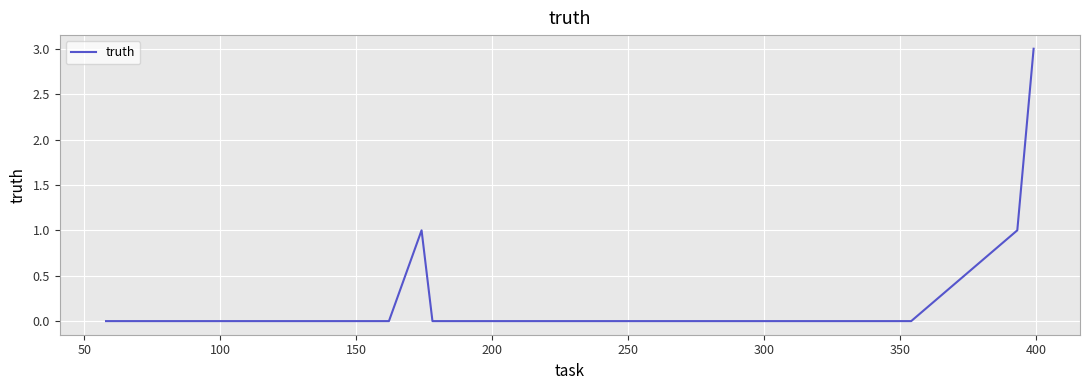

What is the maximum value shown in the chart?

3